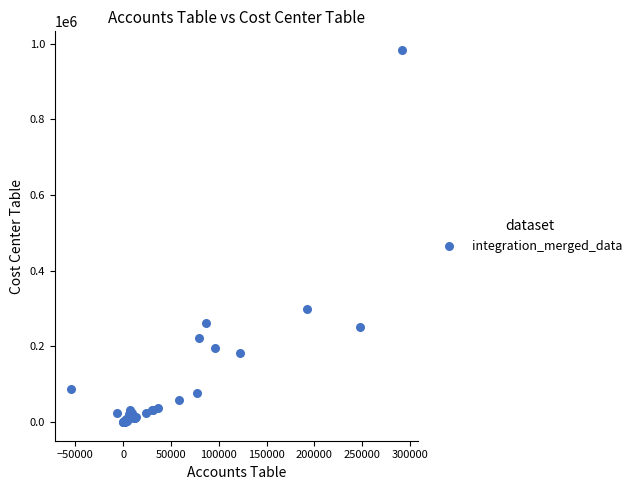

What Y value in the scatter plot is closest to 491733?

298659.1